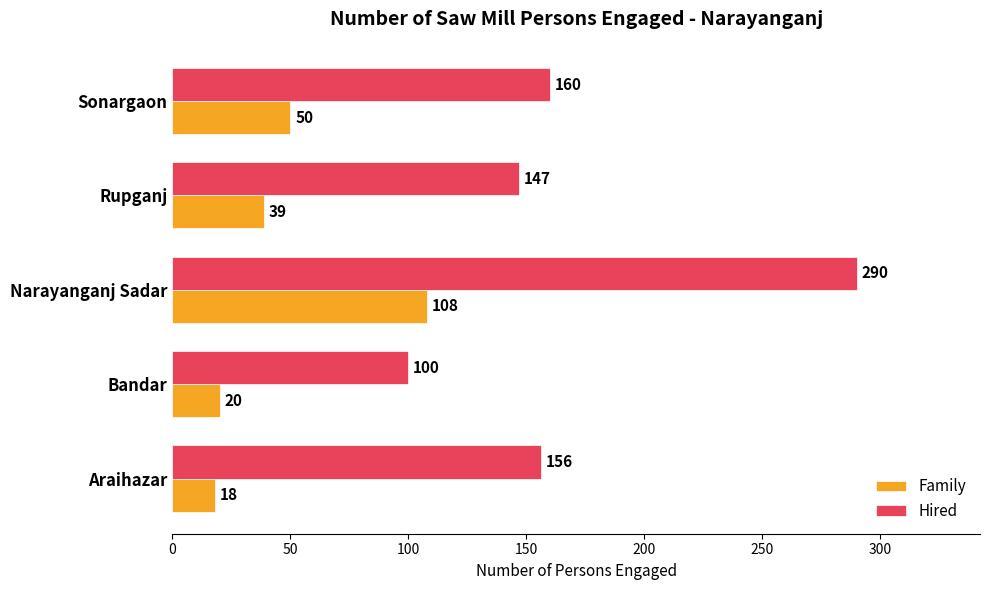

What is the average value of the Hired series?

171